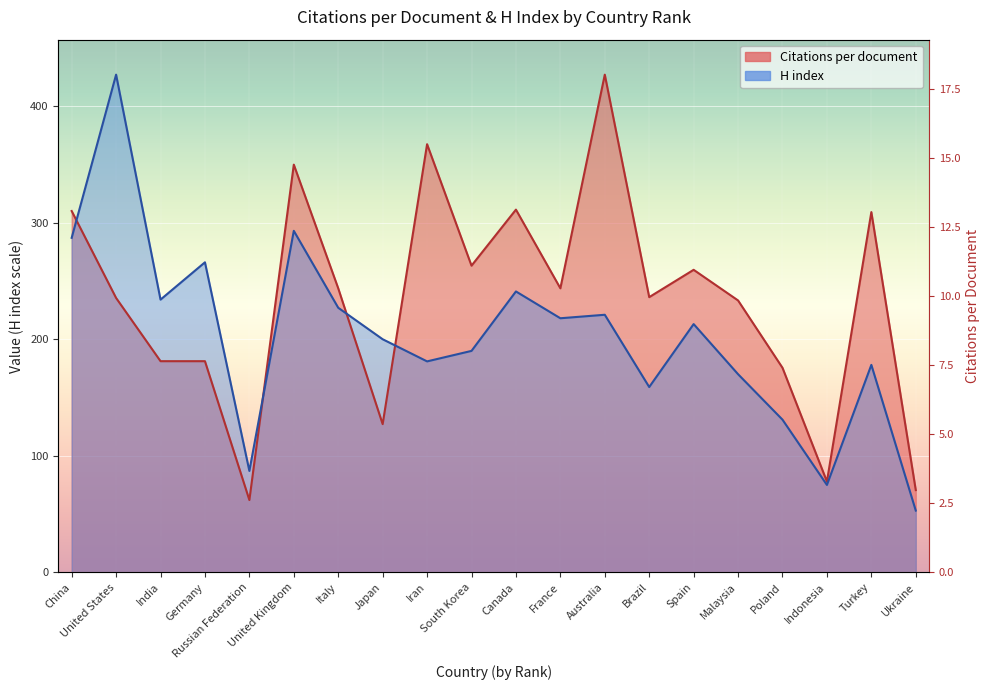

What are all the series names shown in the legend?

Citations per document, H index